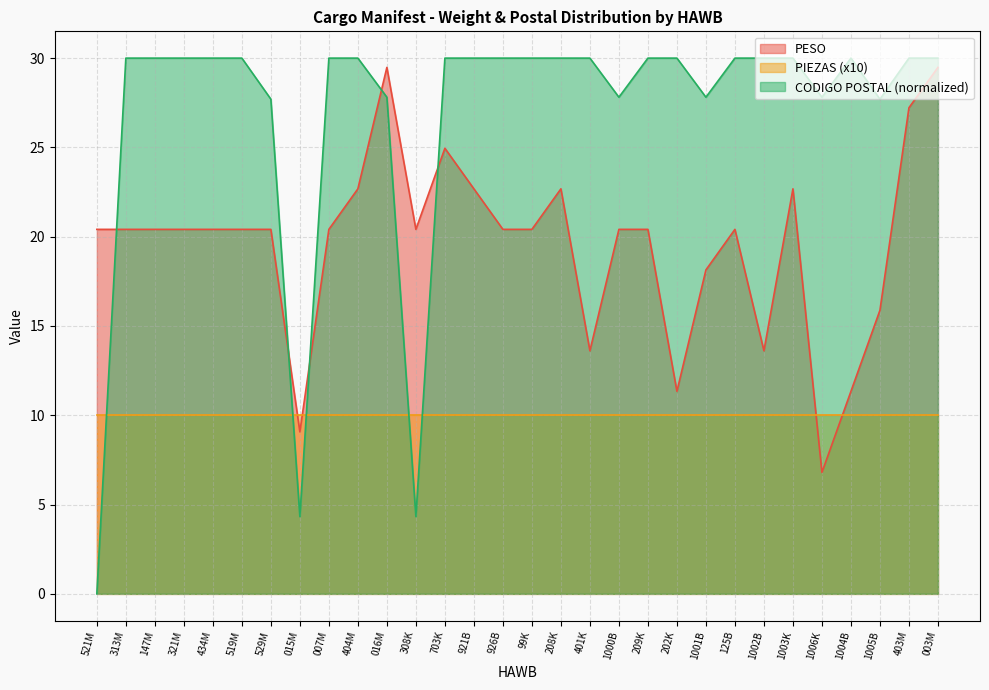

Is the value of CODIGO POSTAL at 202K greater than the value of PESO at 1004B?

Yes